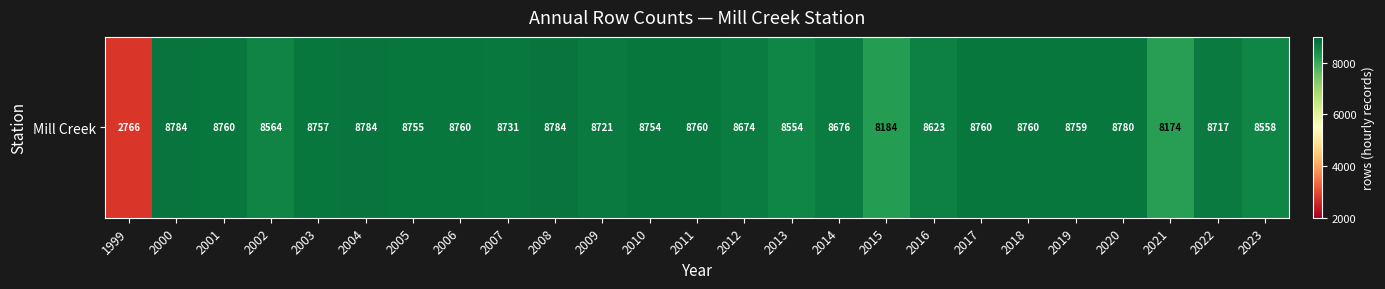

At which label is the value closest to 5775?

2021